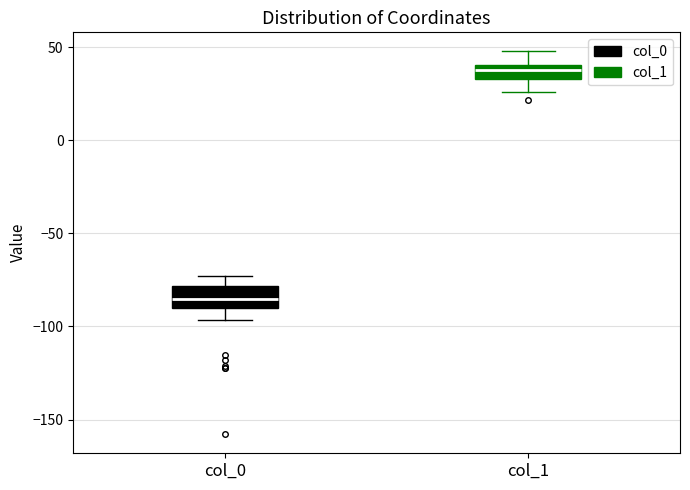

Where does the upper whisker of the box for col_1 end on the y-axis? The values are not printed on the chart, so give them approximately, as read against the axis.

50